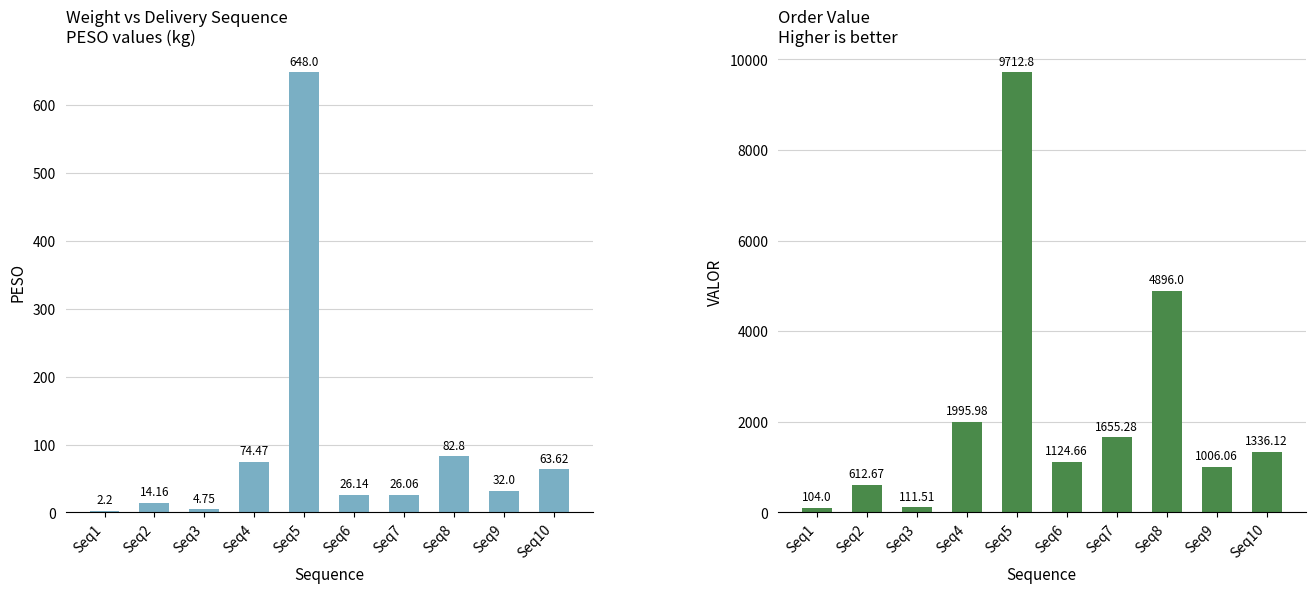

The VALOR series shows 111.5 at Seq3. True or false?

True